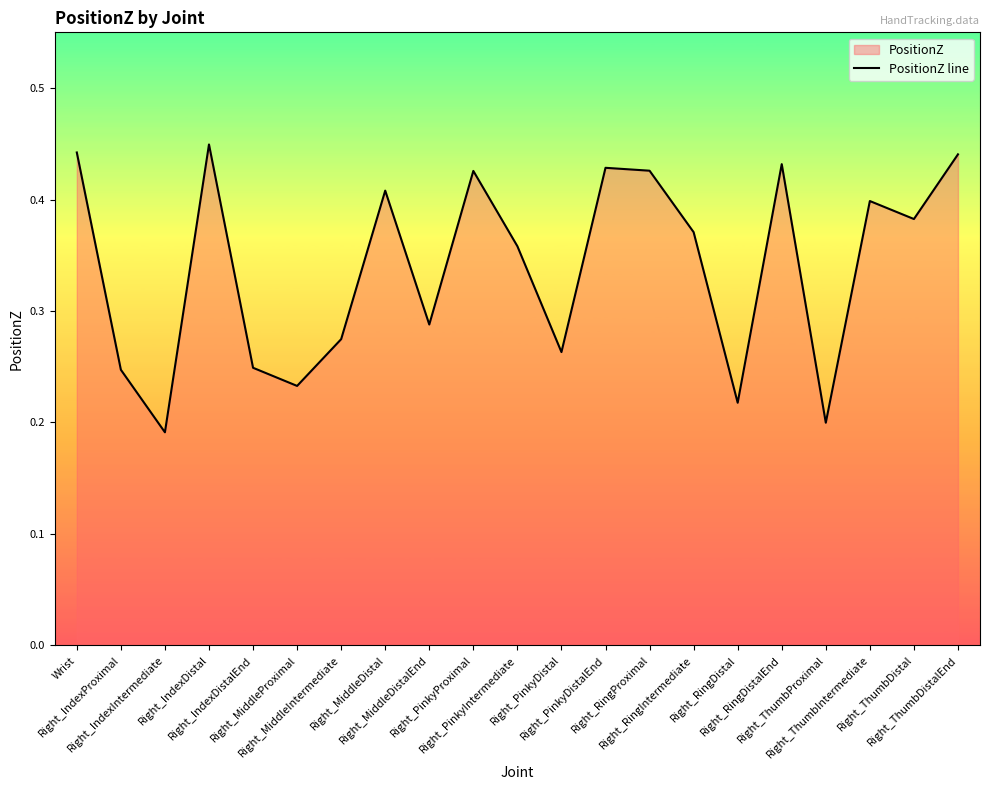

What is the average value?

0.3